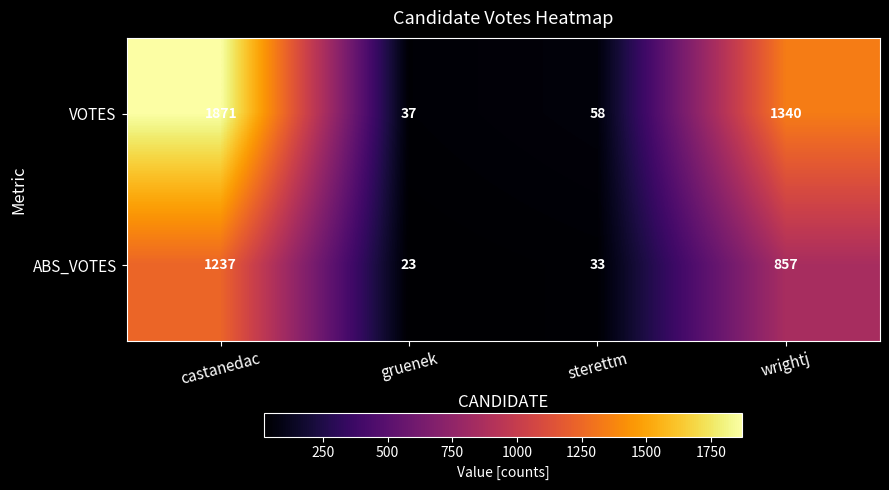

Reading left to right, extract all data points from this chart.

VOTES: 1871	37	58	1340
ABS_VOTES: 1237	23	33	857